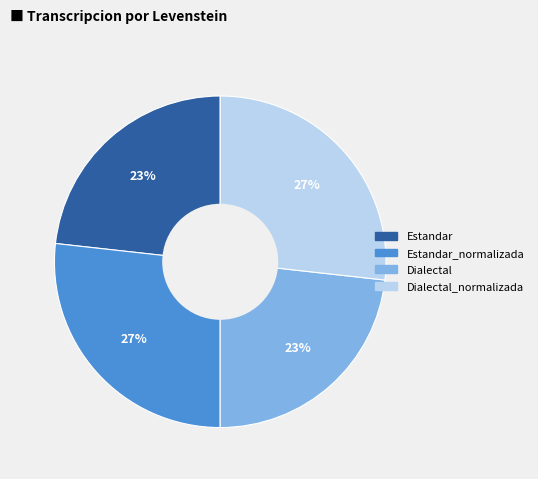

How many slices are in this pie chart?

4